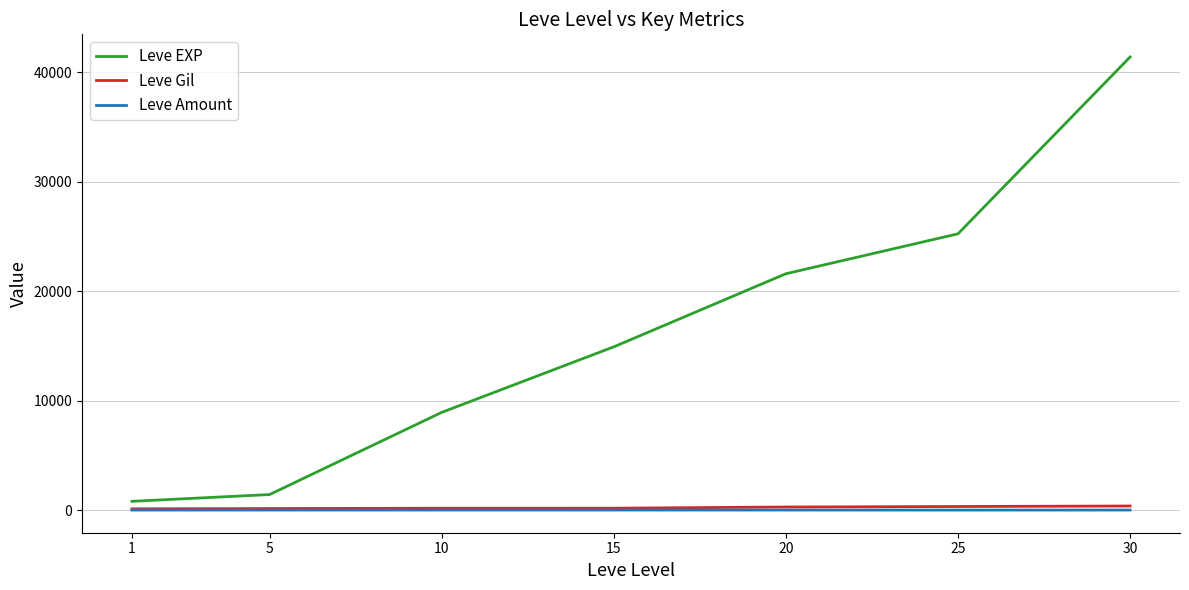

Between 15 and 20, which series saw the biggest shift?

Leve EXP